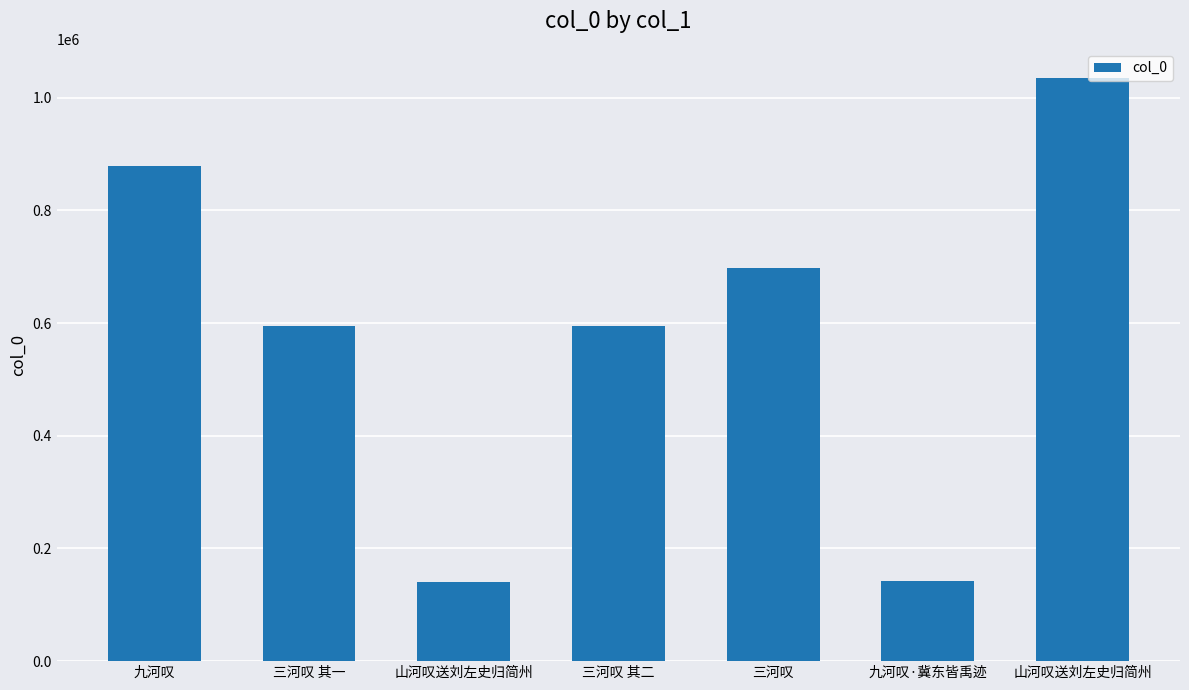

What is the minimum value shown in the chart?

140175